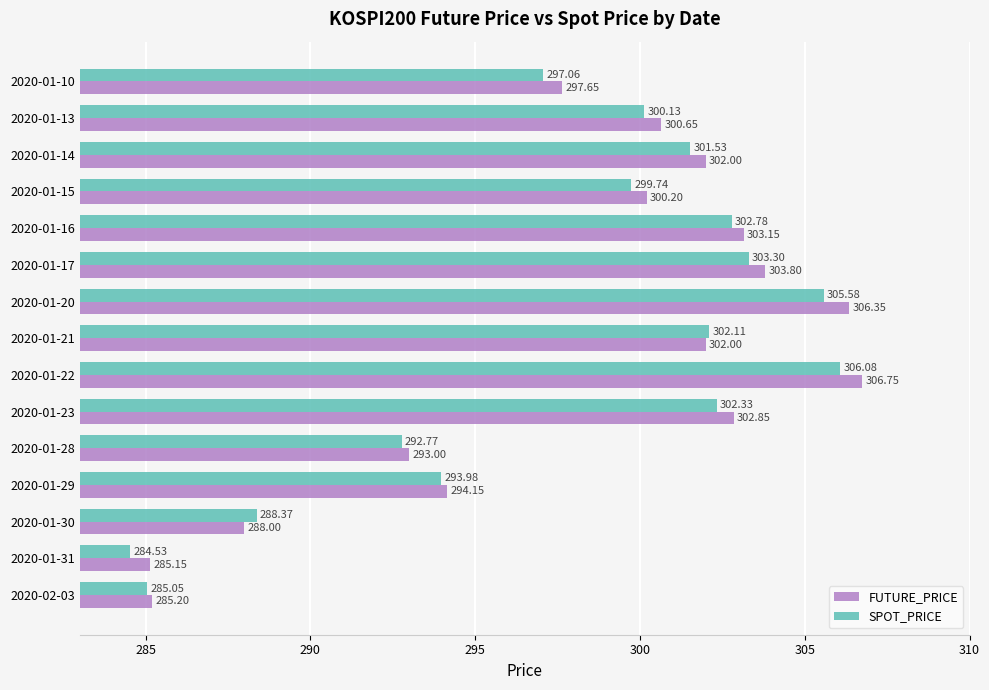

Which series has the widest spread of values?

FUTURE_PRICE